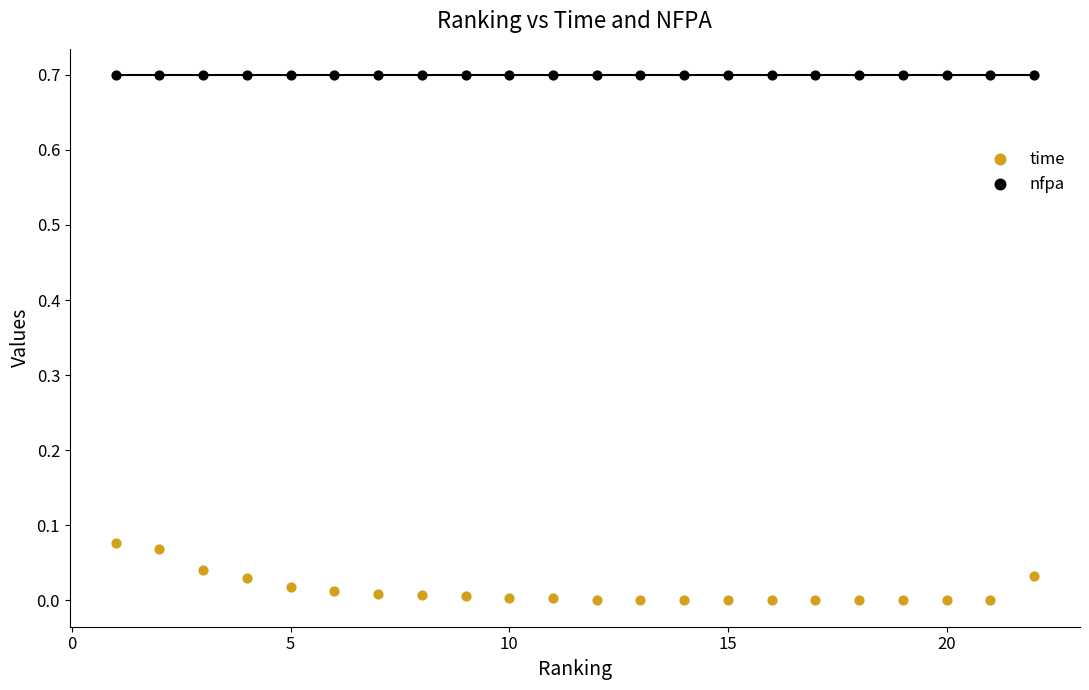

Which series reaches the minimum Y coordinate?

time